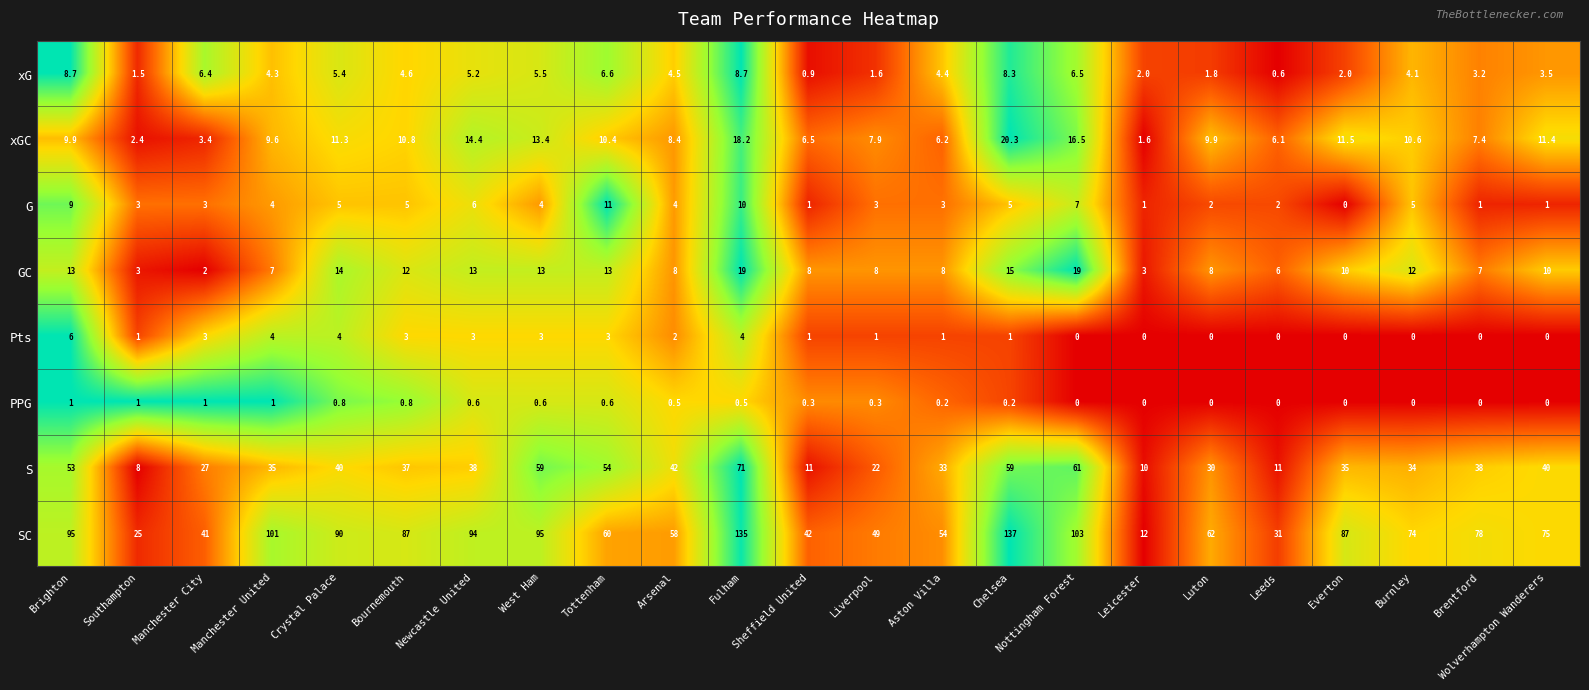

What is the sum of all Pts values?

40.0